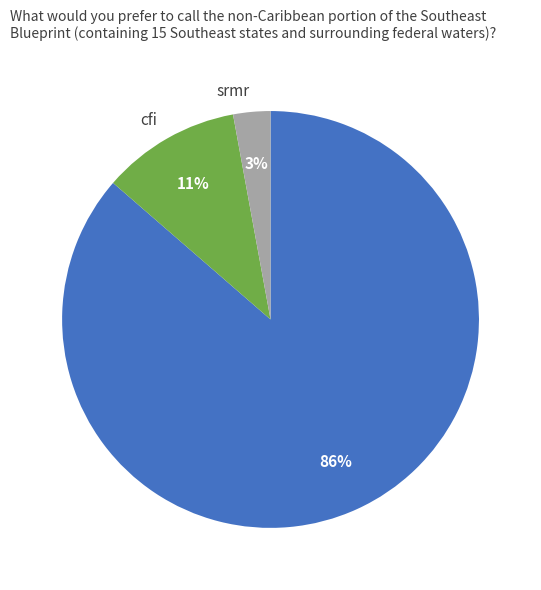

Rank the categories by value from highest to lowest.

chisq, cfi, srmr